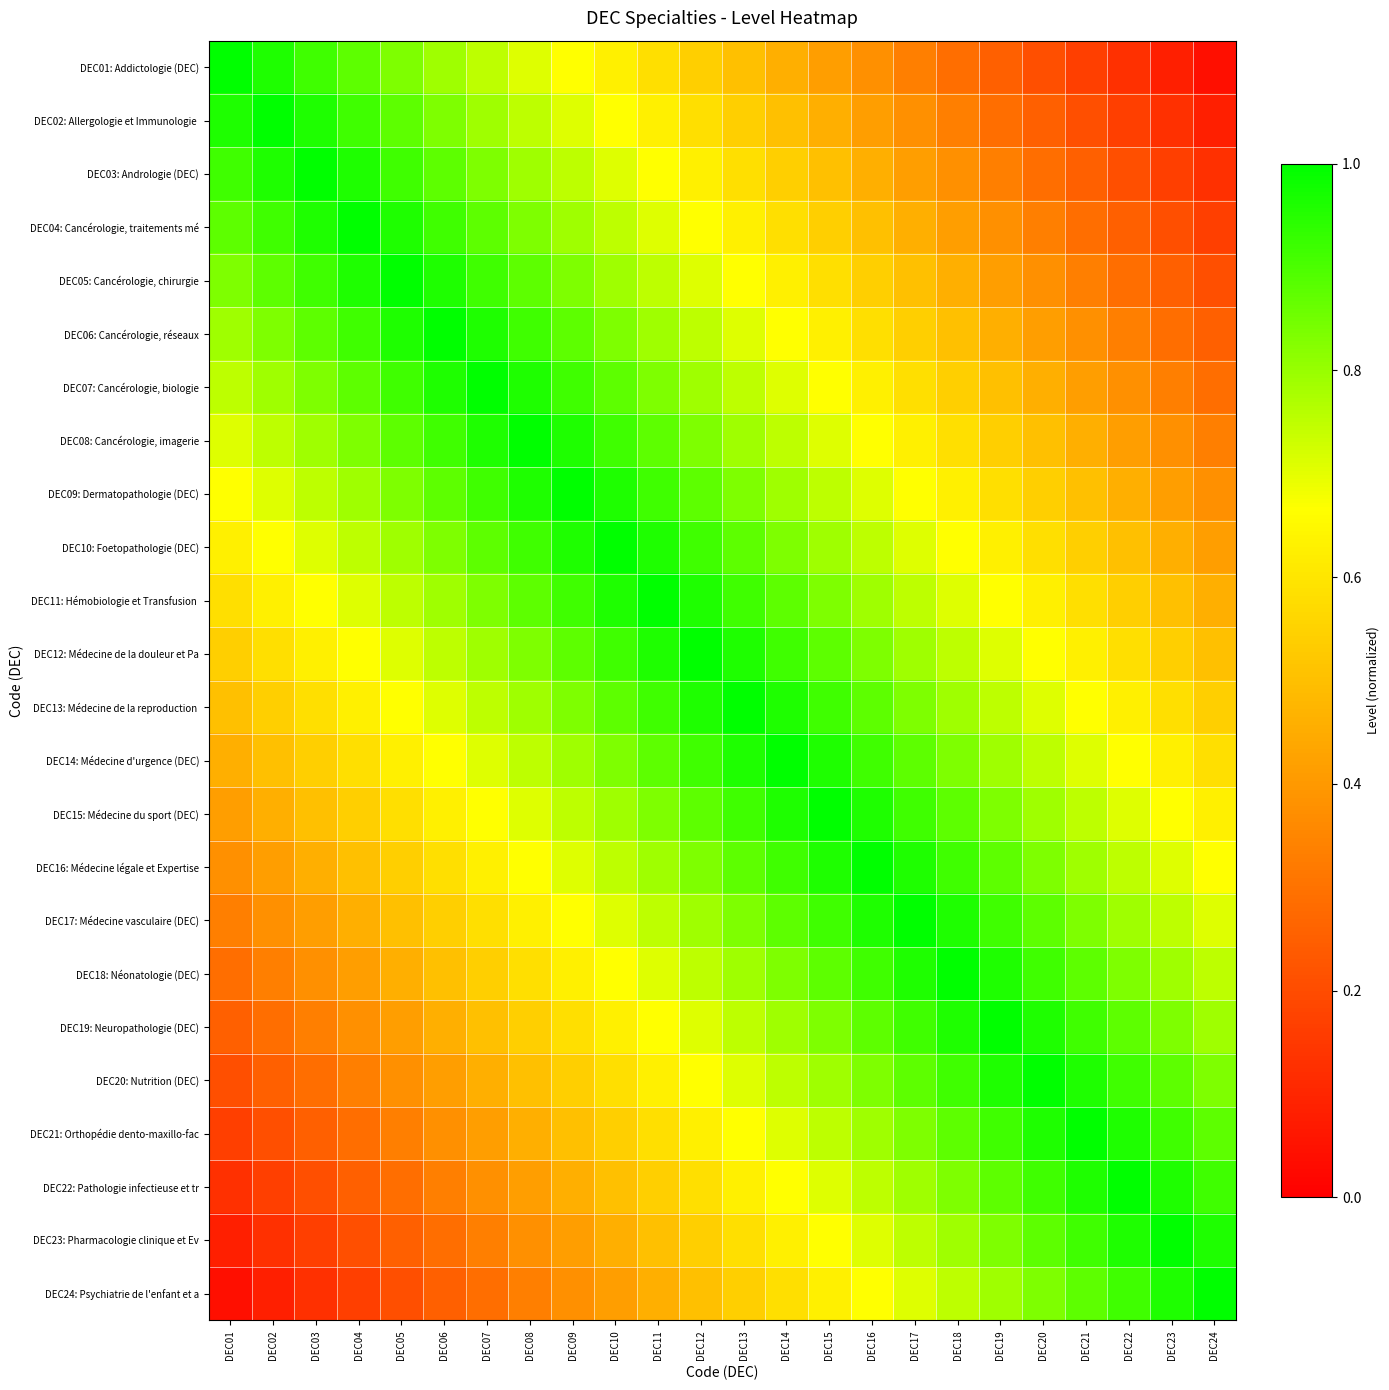

Which series changed the most between DEC15 and DEC19?

DEC02: Allergologie et Immunologie